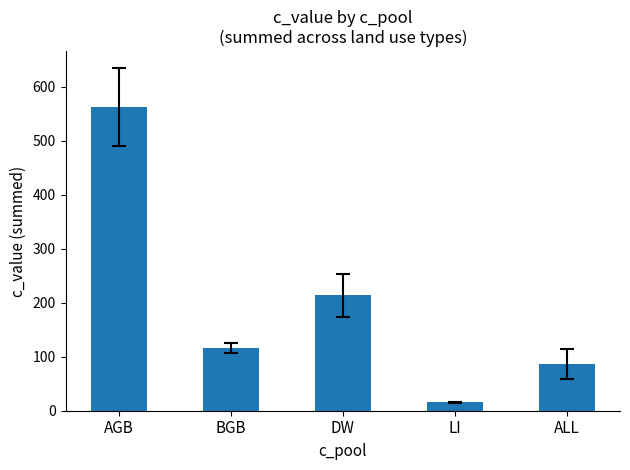

The chart shows a value of 914.5 at AGB. True or false?

False